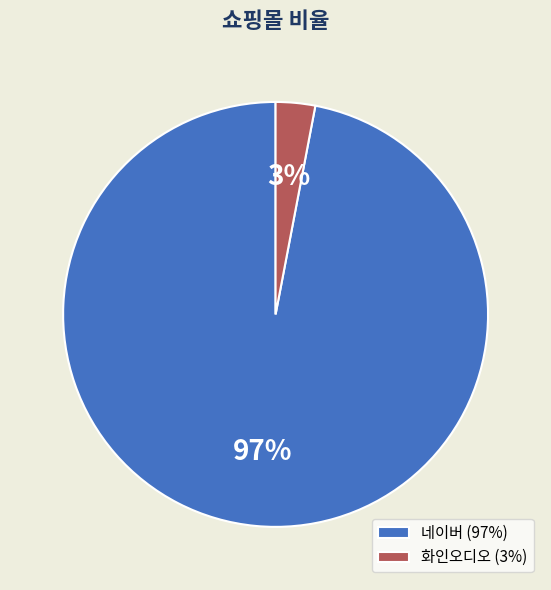

To the nearest percent, what portion does 네이버 represent?

97%